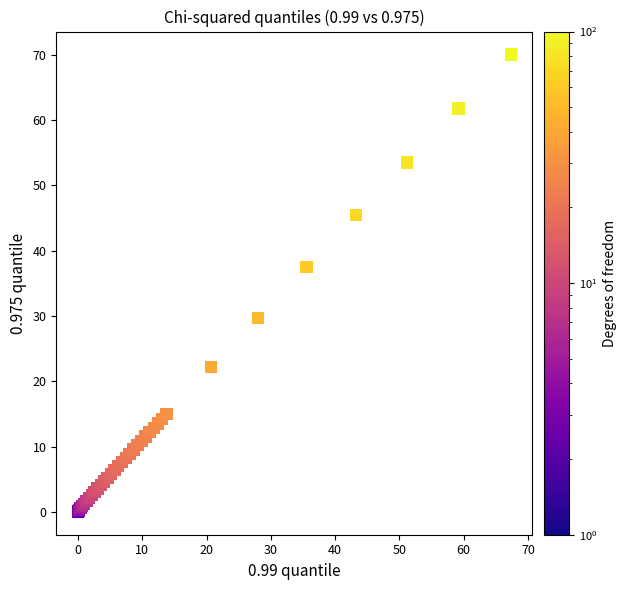

What Y value in the scatter plot is closest to 35?

37.5